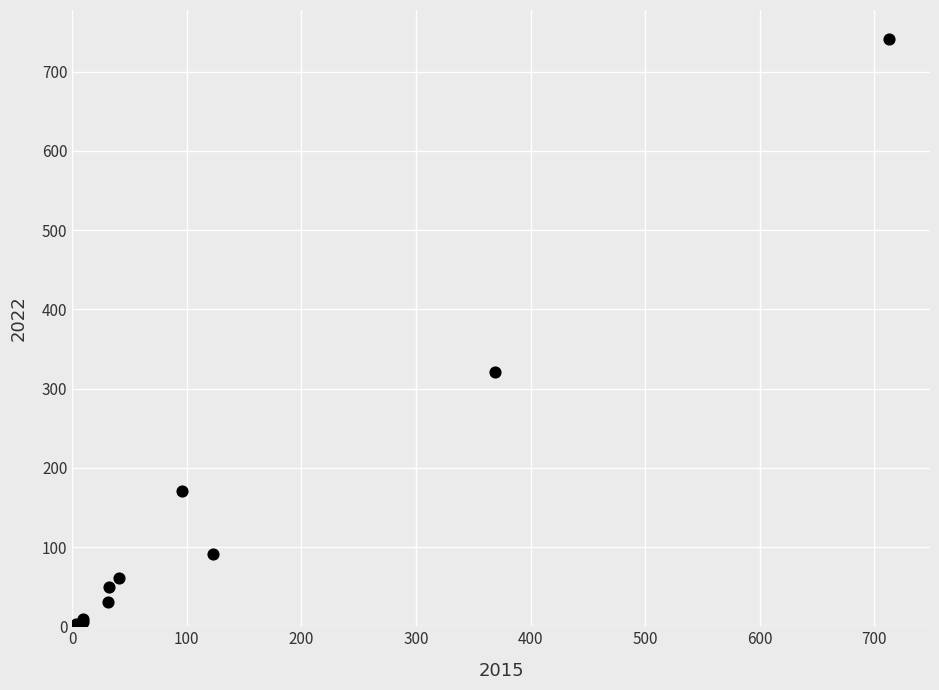

What Y value in the scatter plot is closest to 372?

321